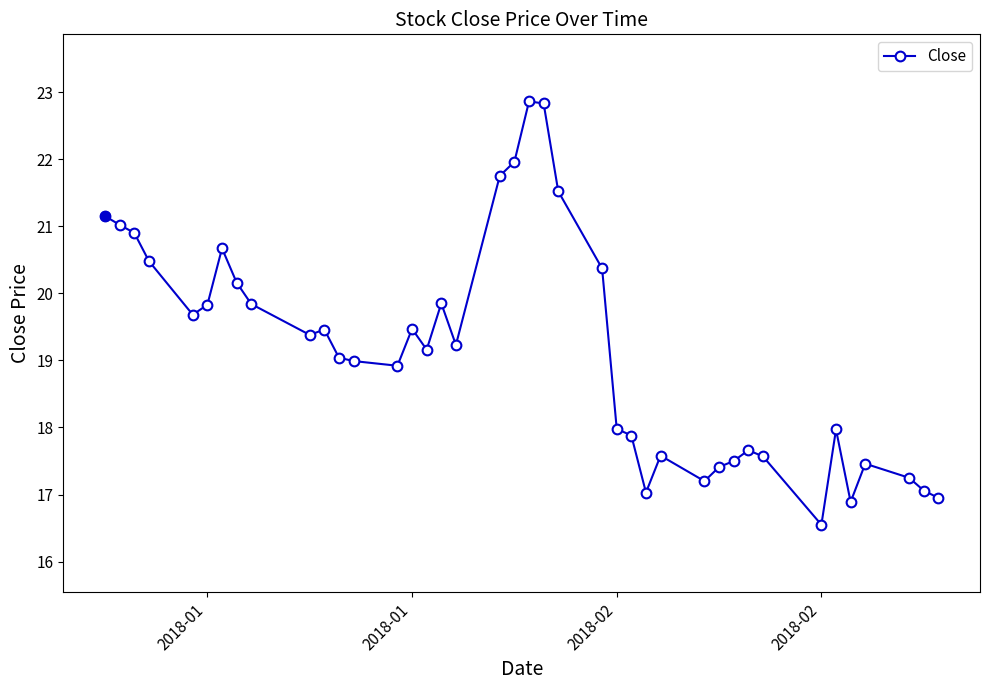

What is the value of the 30th point from the left?

17.4